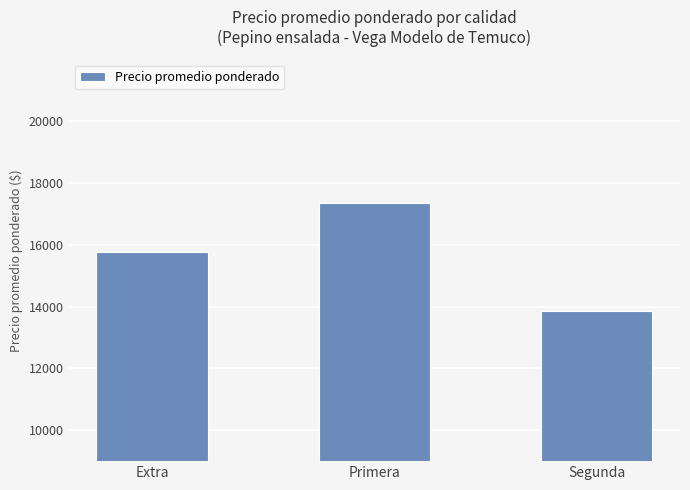

Reading right to left, what are all the values shown in this chart?

Segunda=13875	Primera=17354	Extra=15765